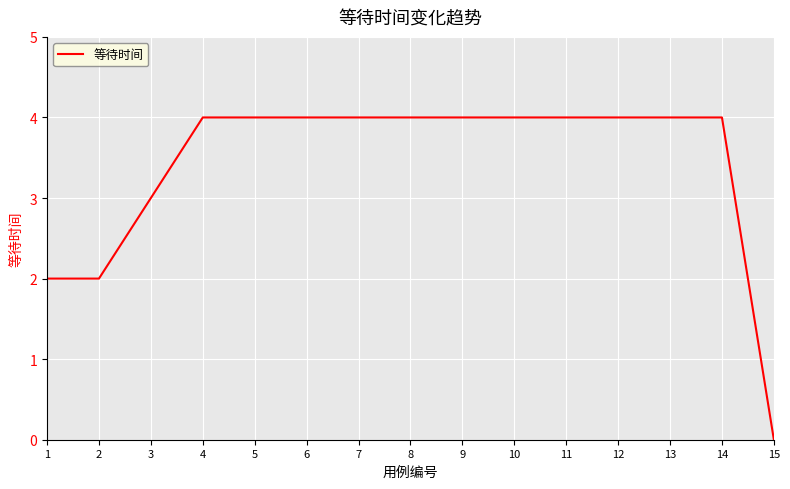

What is the average value?

3